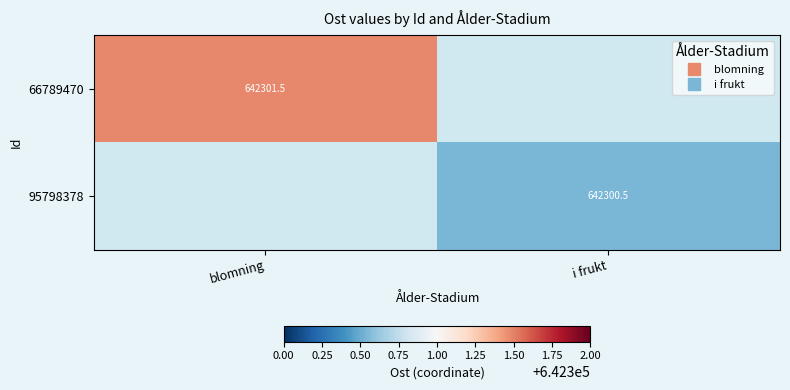

What is the maximum value for 66789470?

642301.5